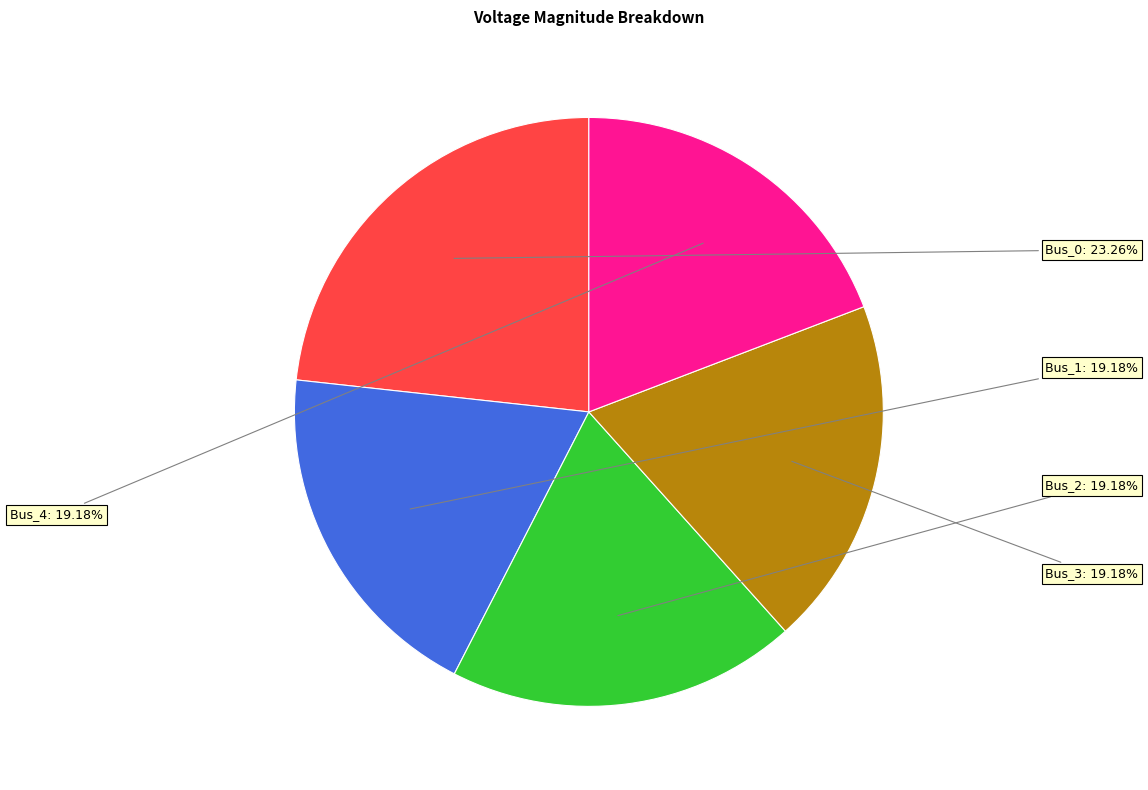

To the nearest percent, what portion does Bus_2 represent?

19%